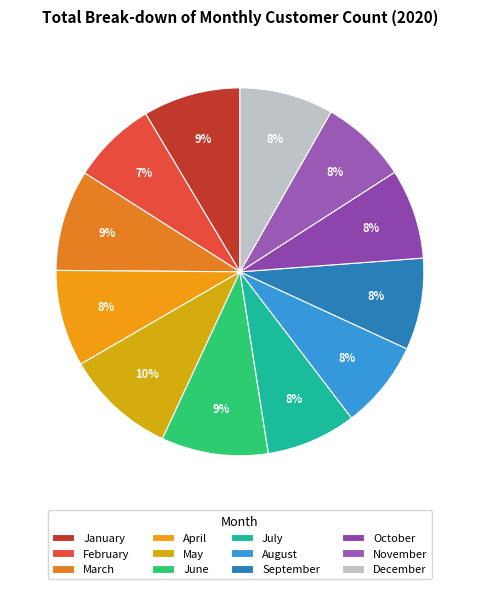

How many segments does this pie chart have?

12